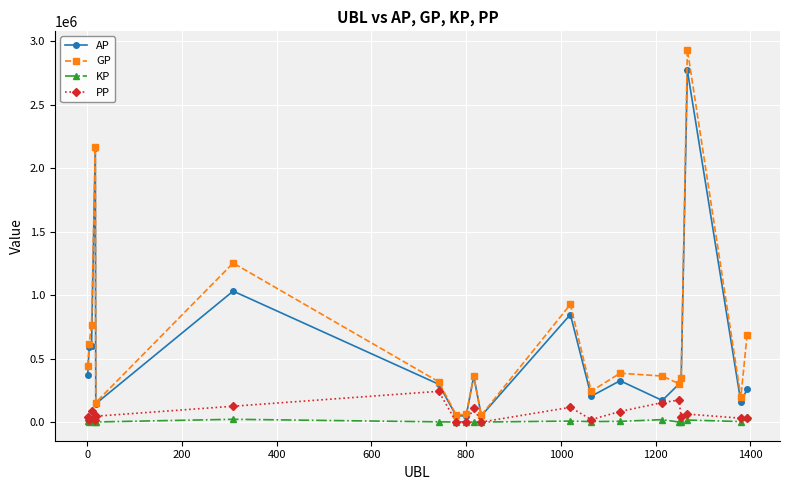

Rank the series by their maximum value, from highest to lowest.

GP, AP, PP, KP